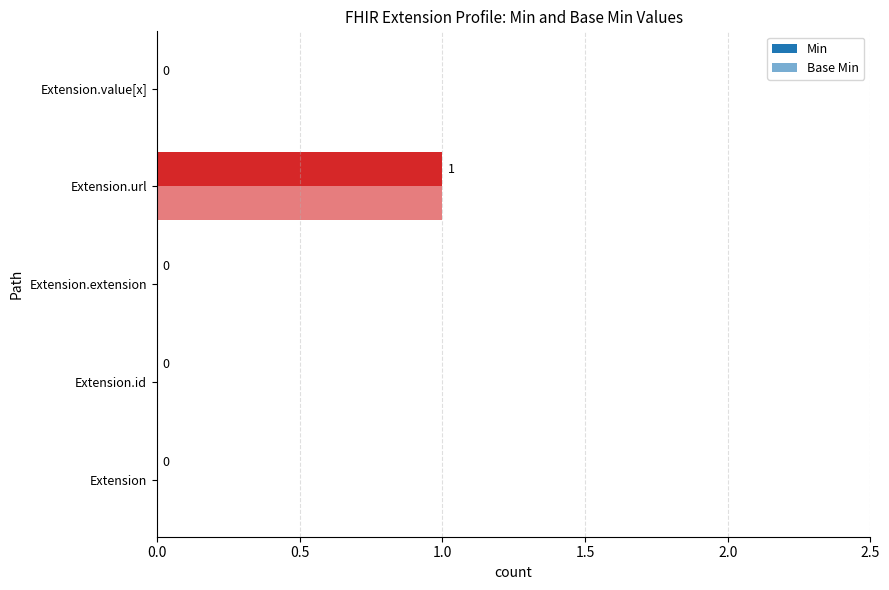

What position from the right is Extension.url?

2